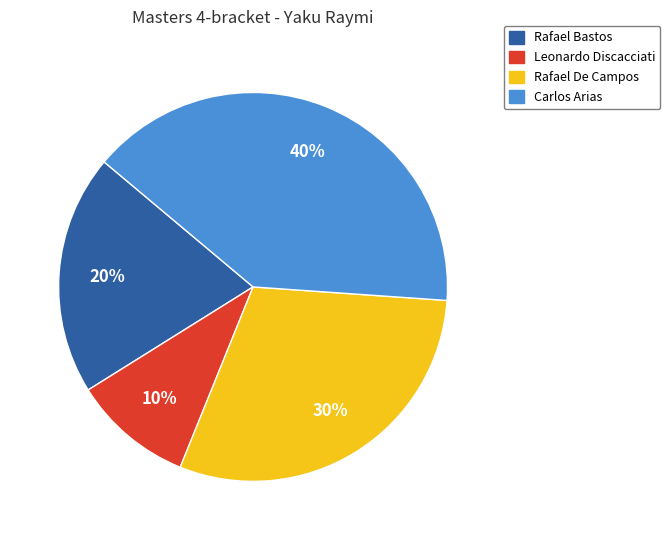

What percentage is the Leonardo Discacciati slice, to the nearest percent?

10%